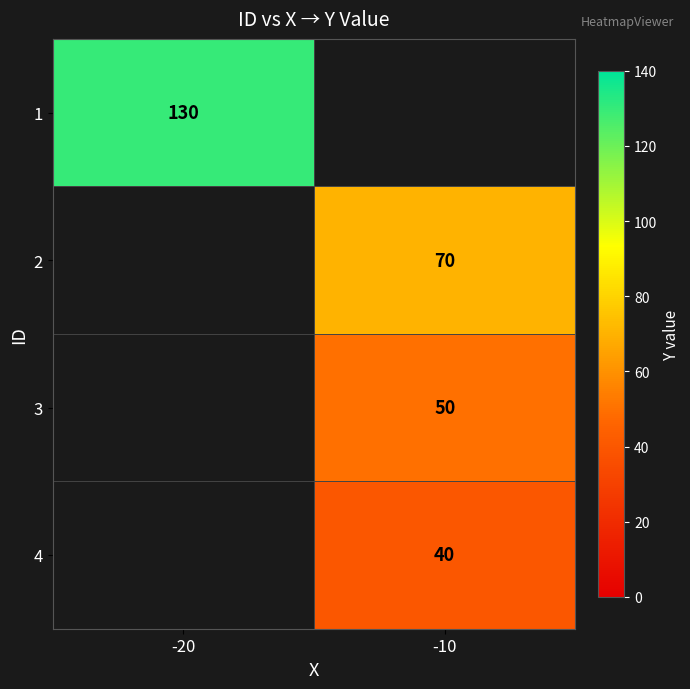

At how many categories does at least one series exceed 50?

2